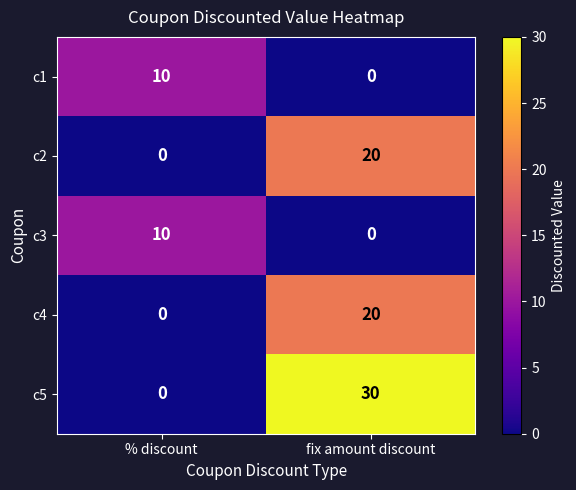

What is the total value across all series at % discount?

20